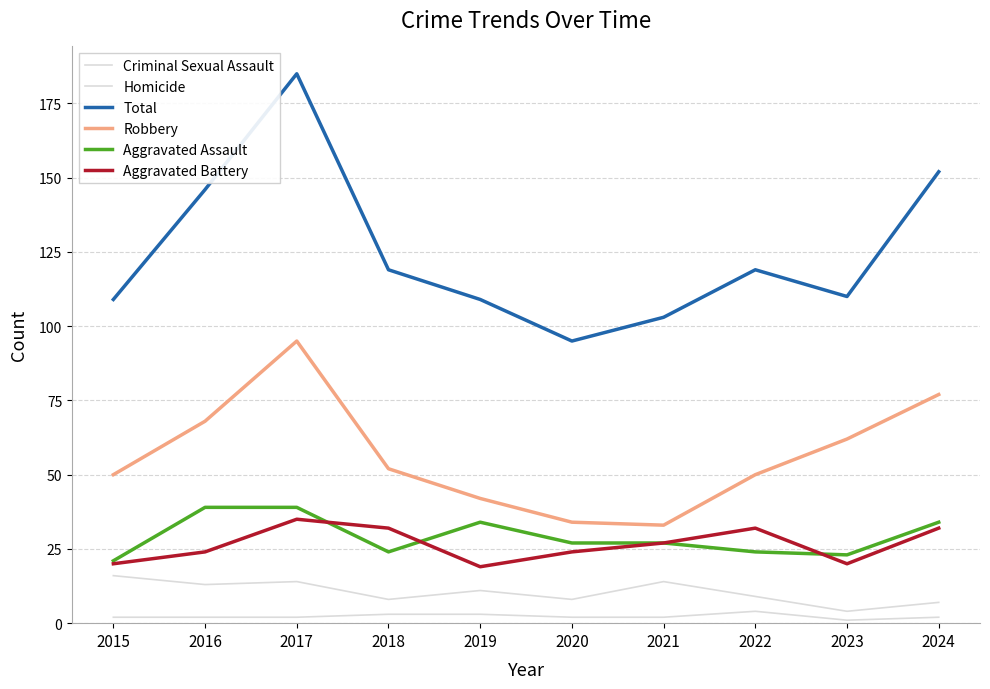

True or false: Total has a value of 181 at 2022.

False